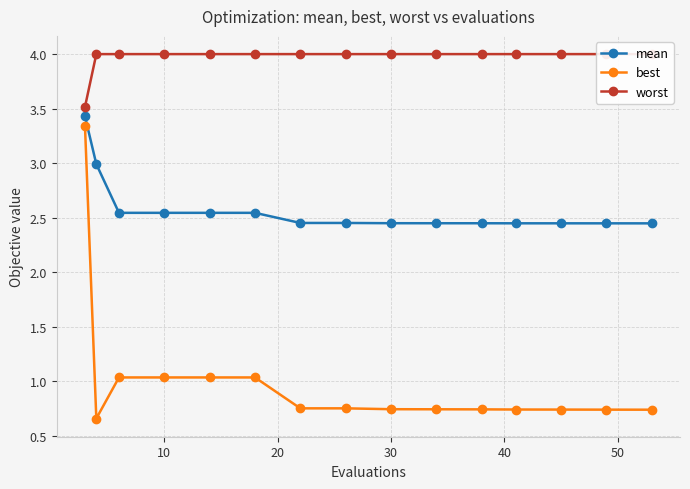

What is the highest value of the mean series?

3.4